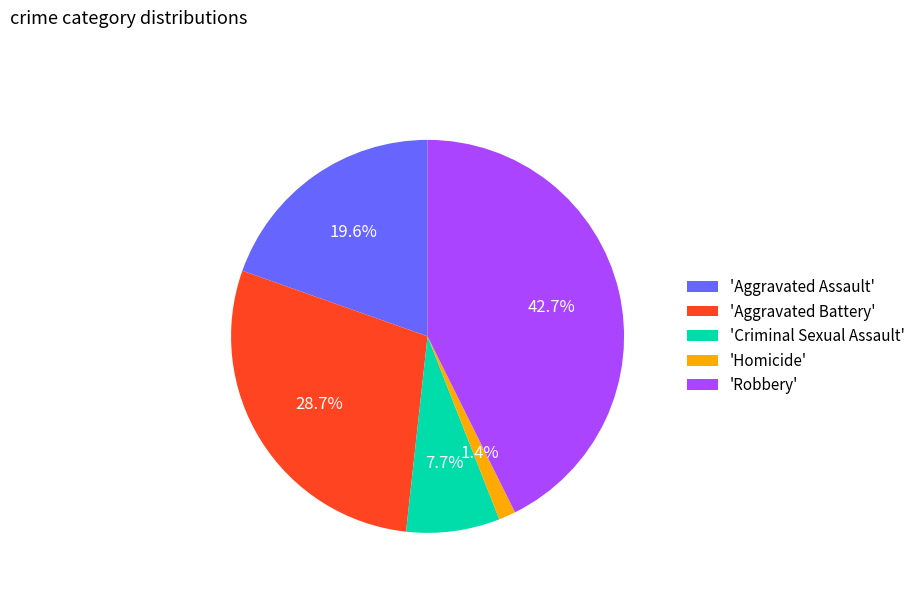

Combined, do 'Aggravated Assault' and 'Robbery' account for over 50%?

Yes